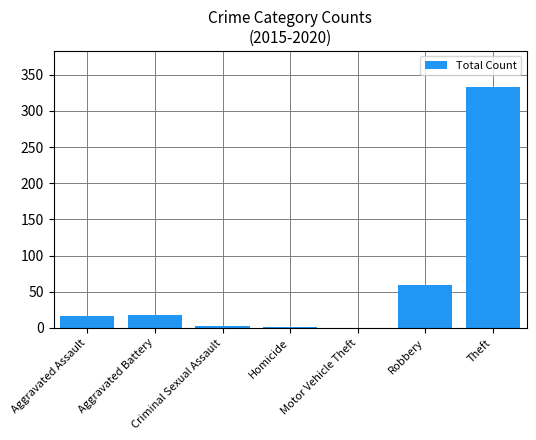

Which has a higher value, Aggravated Battery or Theft?

Theft